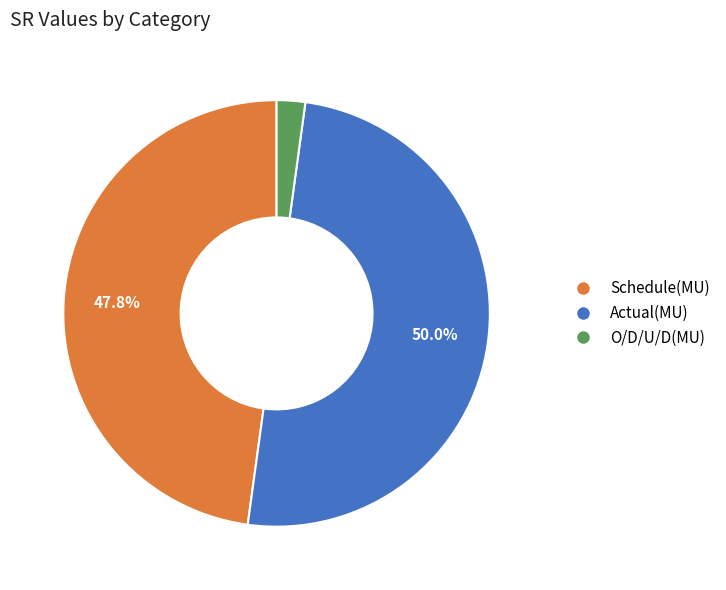

Between Actual(MU) and O/D/U/D(MU), which is larger?

Actual(MU)